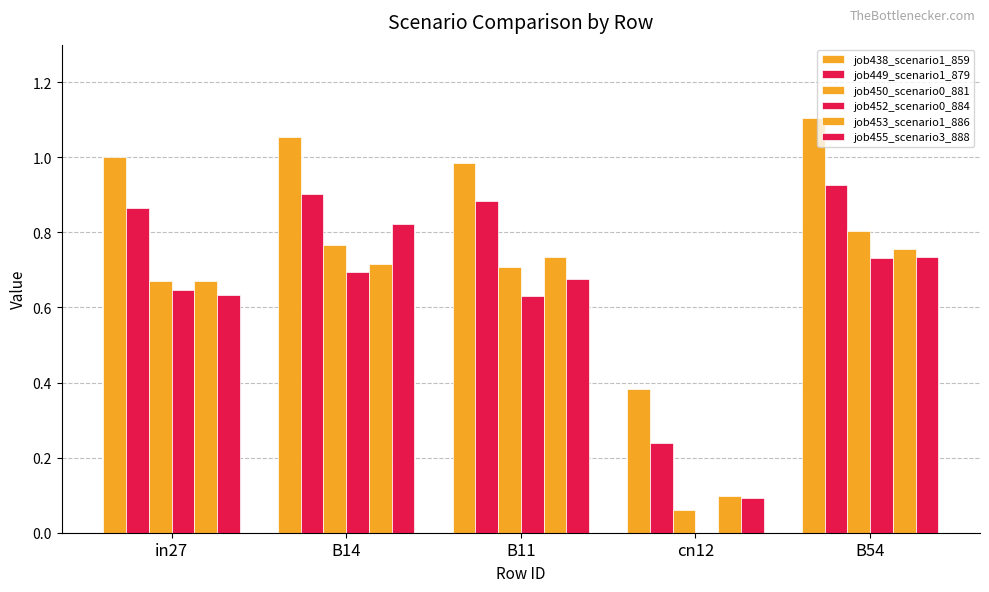

Reading right to left, transcribe all the data shown in this chart.

job438_scenario1_859: B54=1.1	cn12=0.4	B11=1.0	B14=1.1	in27=1.0
job449_scenario1_879: B54=0.9	cn12=0.2	B11=0.9	B14=0.9	in27=0.9
job450_scenario0_881: B54=0.8	cn12=0.1	B11=0.7	B14=0.8	in27=0.7
job452_scenario0_884: B54=0.7	cn12=0.0	B11=0.6	B14=0.7	in27=0.6
job453_scenario1_886: B54=0.8	cn12=0.1	B11=0.7	B14=0.7	in27=0.7
job455_scenario3_888: B54=0.7	cn12=0.1	B11=0.7	B14=0.8	in27=0.6